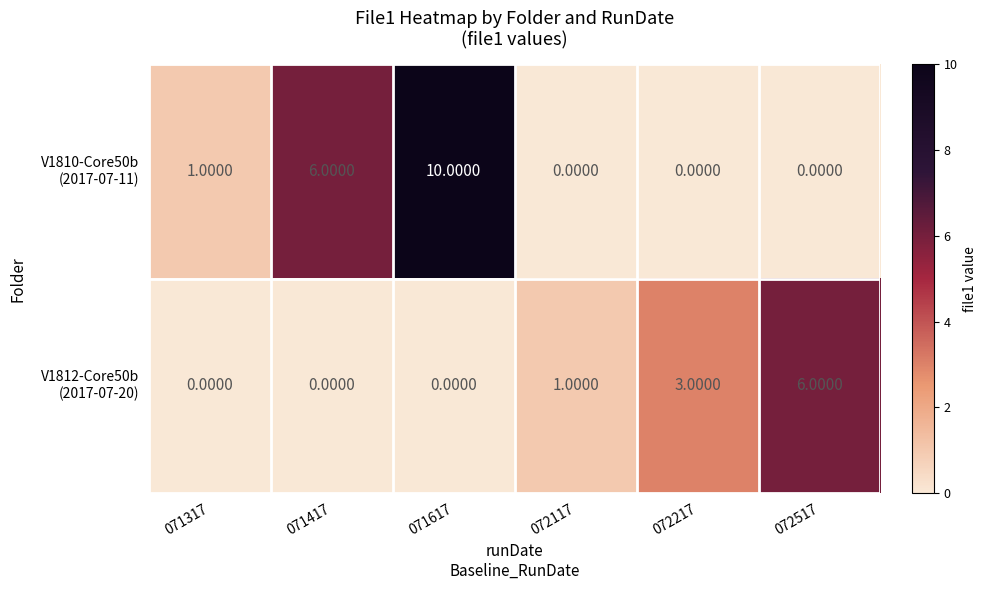

At which category is the sum across all series the highest?

071617